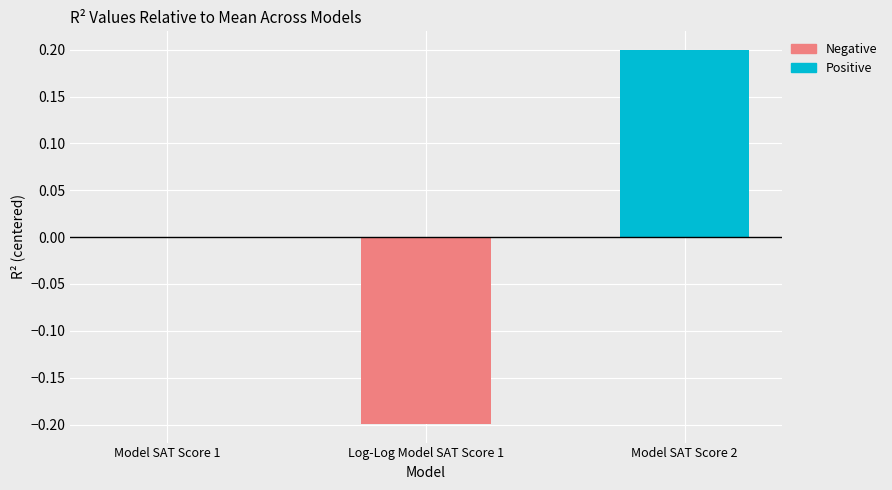

Which category has the highest value in the Positive series?

Model SAT Score 2